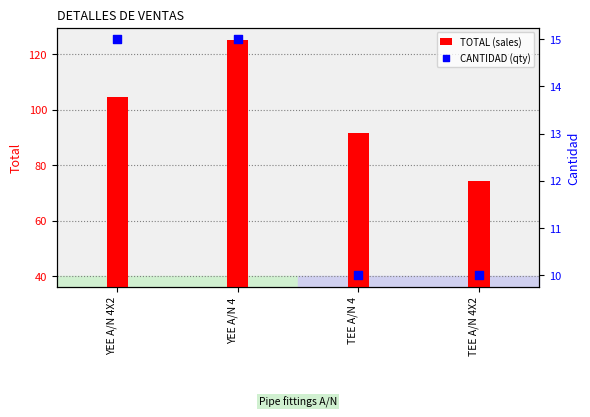

Is the value of CANTIDAD (qty) at YEE A/N 4 greater than the value of TOTAL (sales) at YEE A/N 4?

No